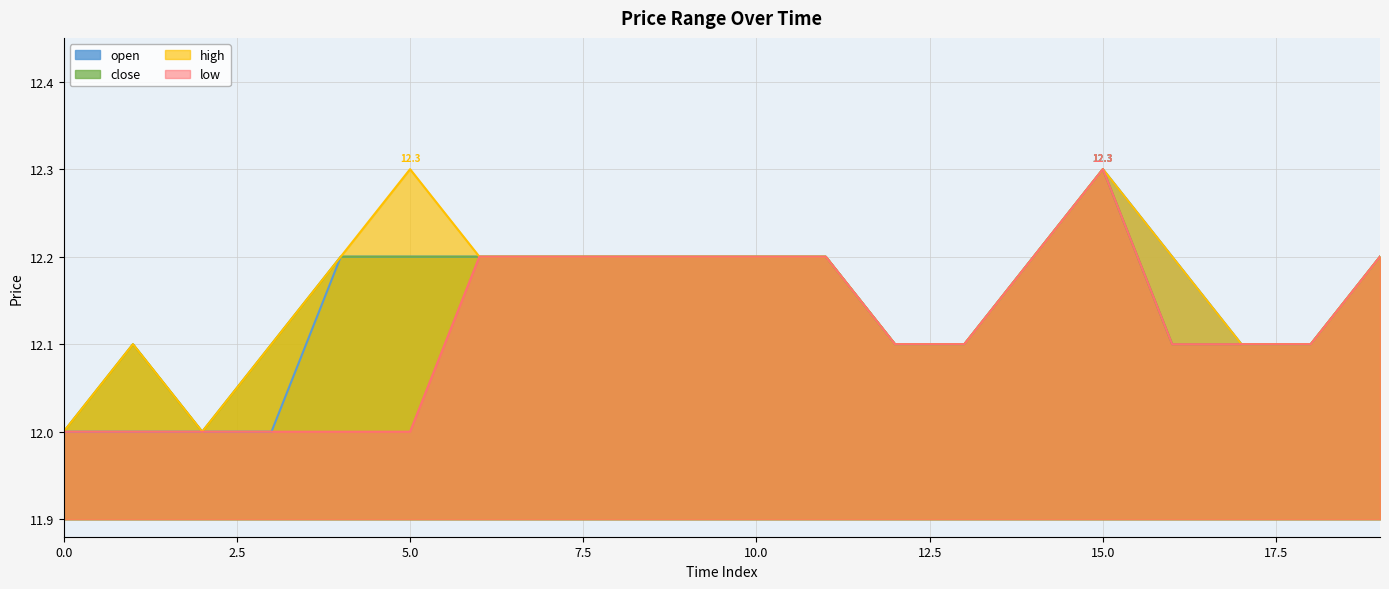

The open series shows 12.2 at 4. True or false?

True